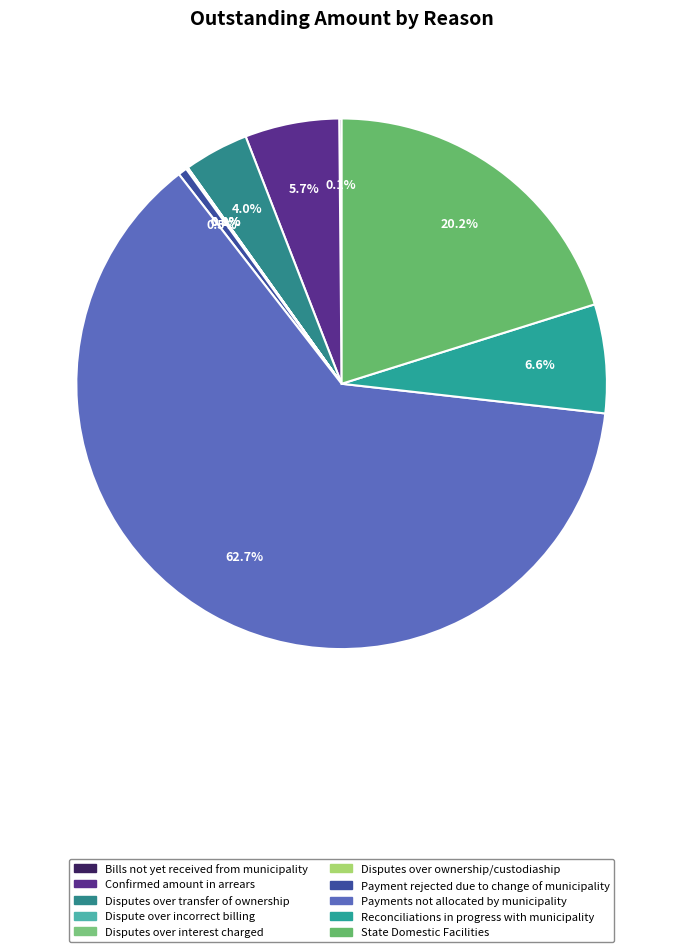

To the nearest percent, what is the average slice percentage?

10%